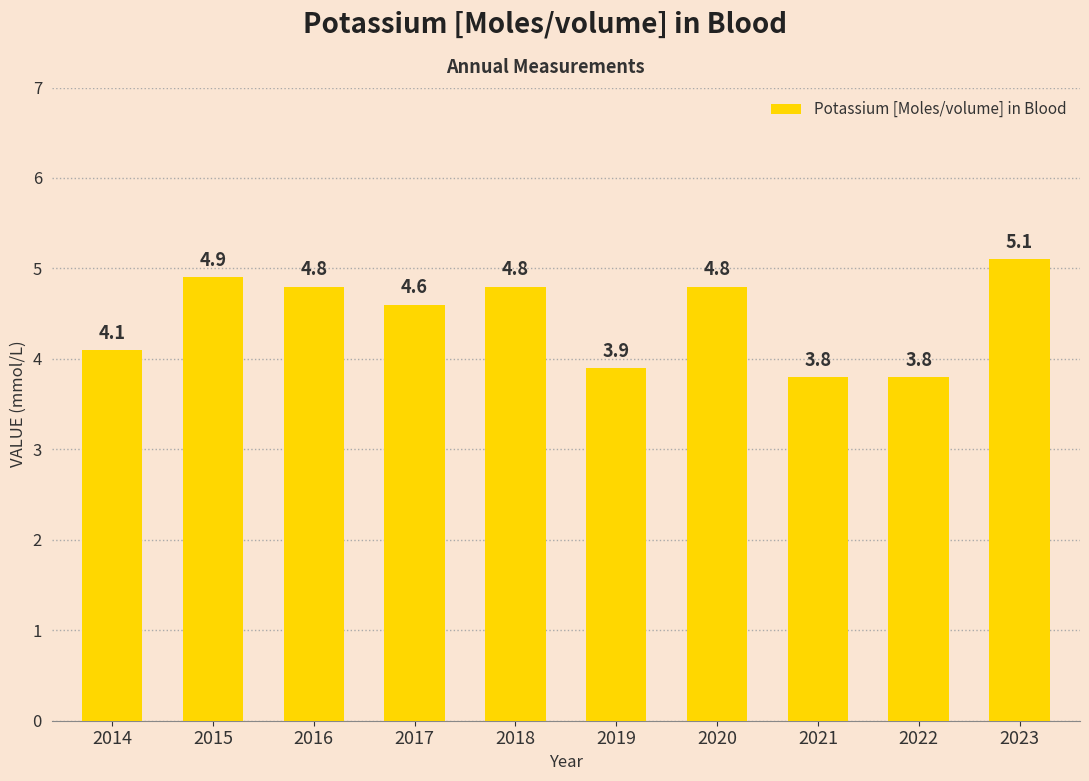

Where does the data first go above 4?

2014